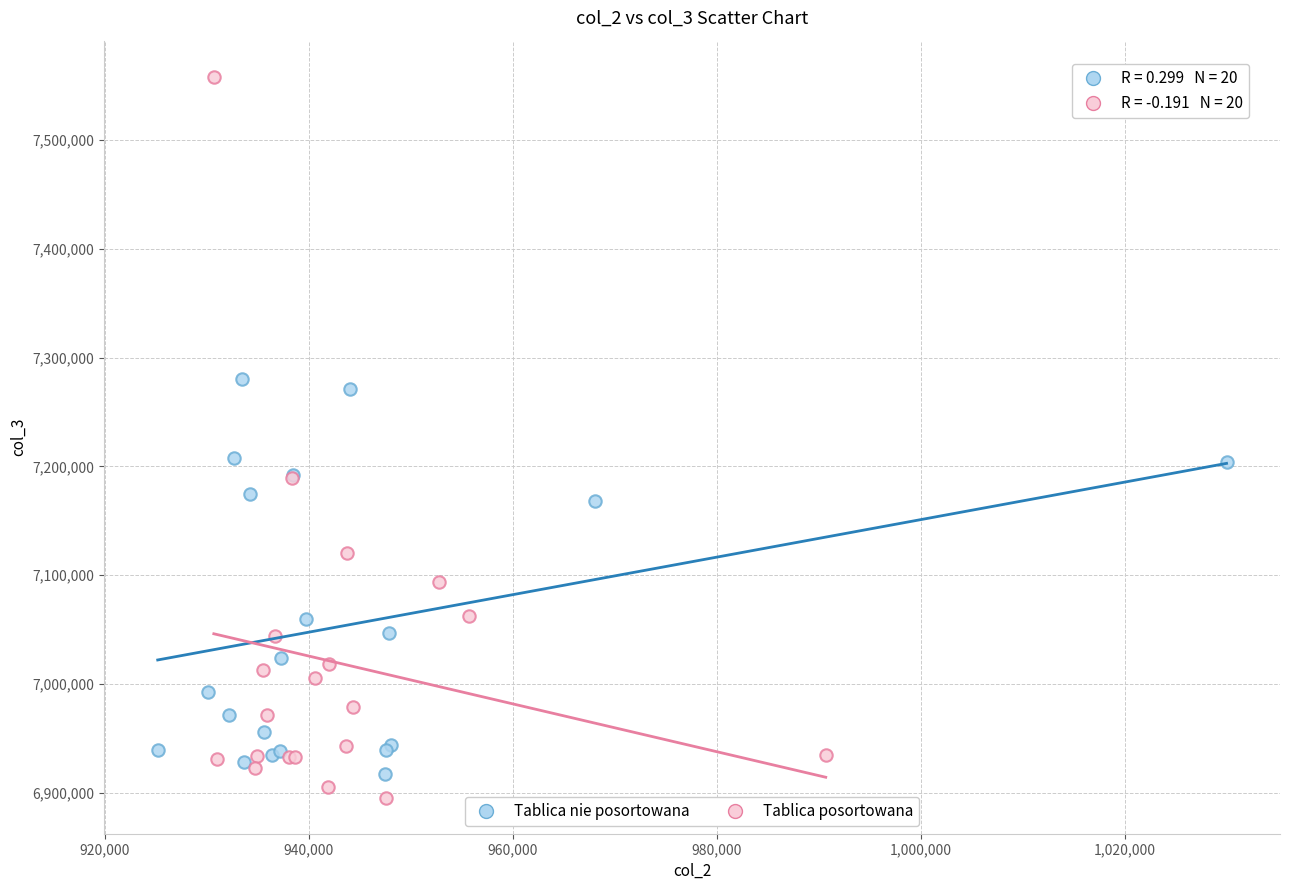

Which series reaches the maximum Y coordinate?

Tablica posortowana